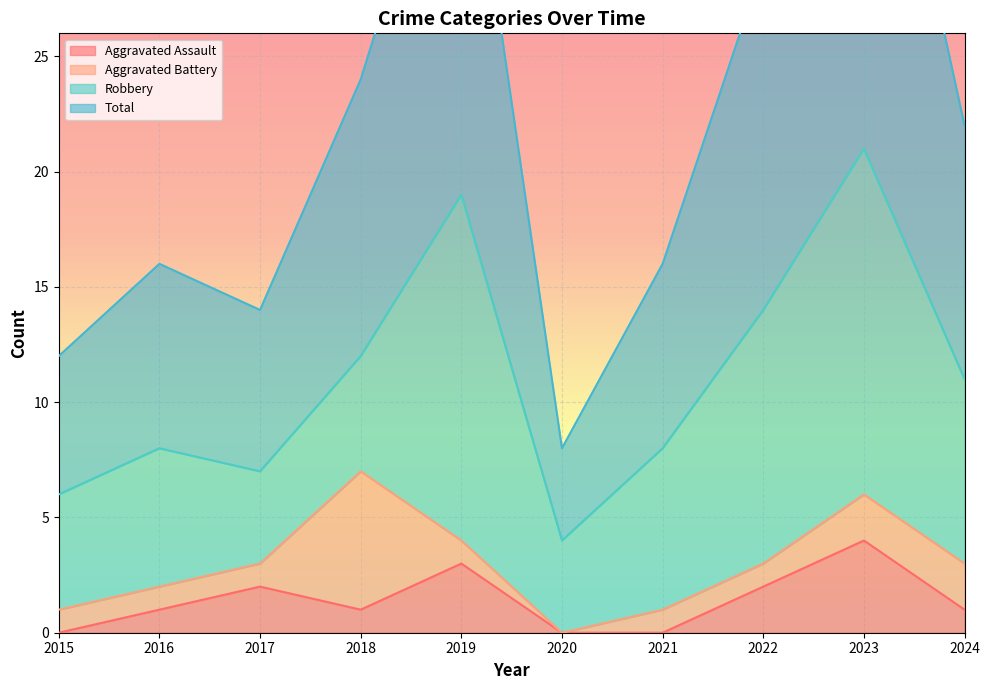

At which label does Aggravated Assault reach its peak?

2023